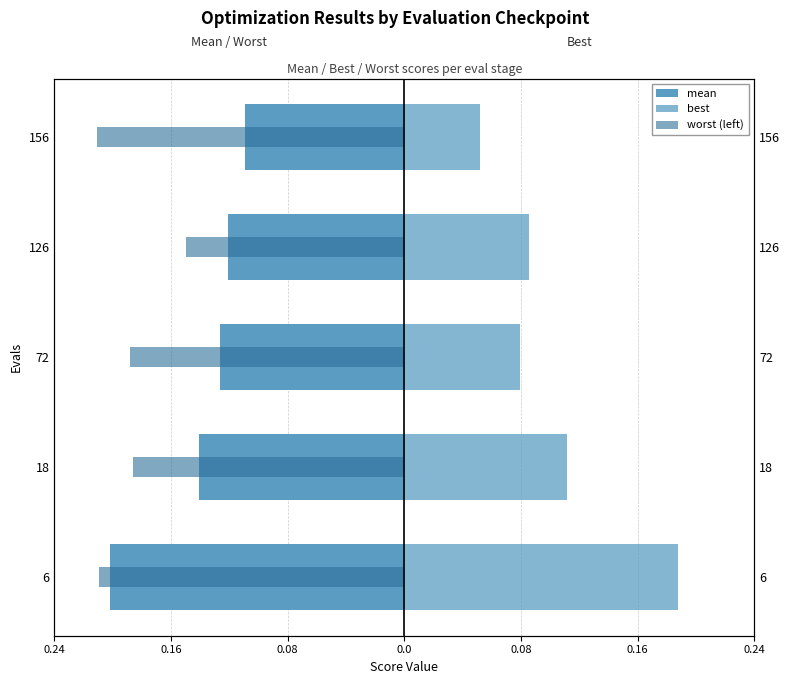

Reading right to left, extract all data points from this chart.

mean: -0.1	-0.1	-0.1	-0.1	-0.2
best: 0.1	0.1	0.1	0.1	0.2
worst (left): -0.2	-0.1	-0.2	-0.2	-0.2